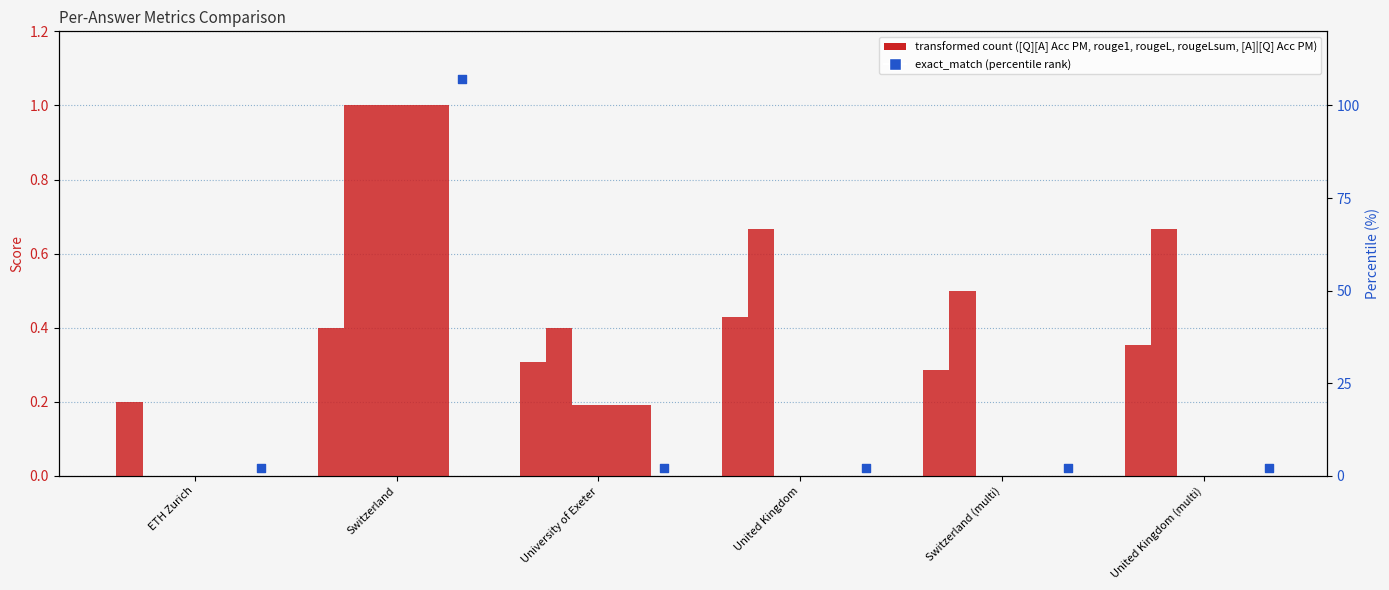

At which category is the sum across all series the highest?

Switzerland